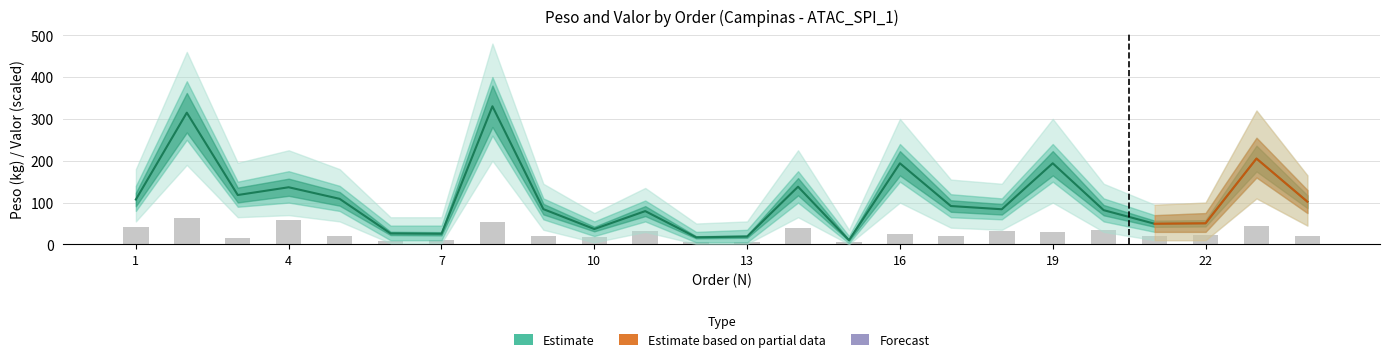

List the series in order of their peak value, lowest first.

Valor (scaled x0.01), PESO (Estimate)